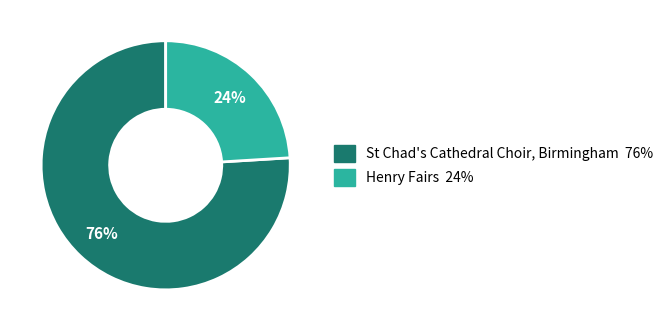

Do Henry Fairs and St Chad's Cathedral Choir, Birmingham together represent more than half of the pie?

Yes